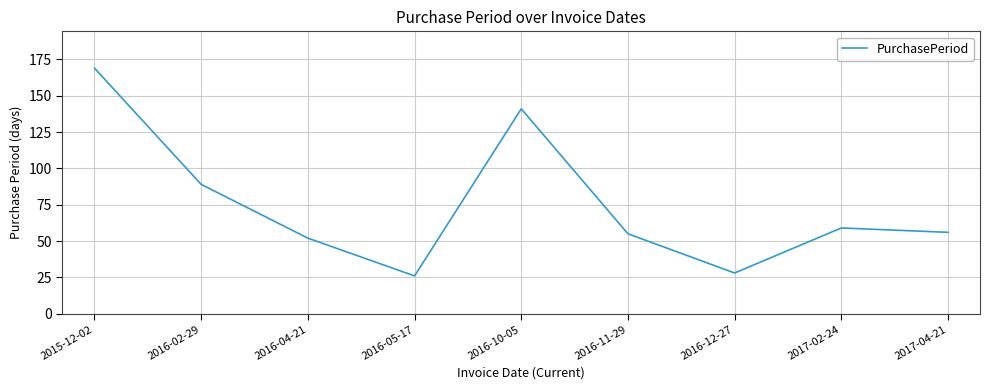

Where is the data nearest to the value 97?

2016-02-29